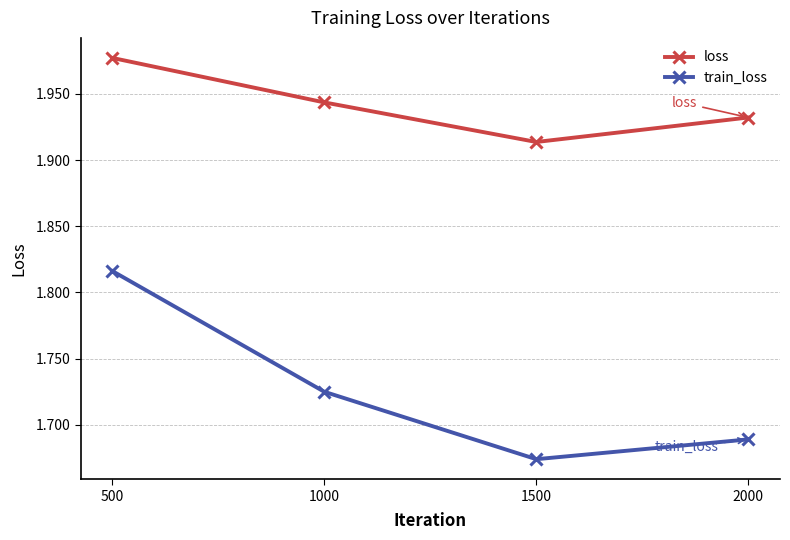

Count the number of categories in the chart.

4